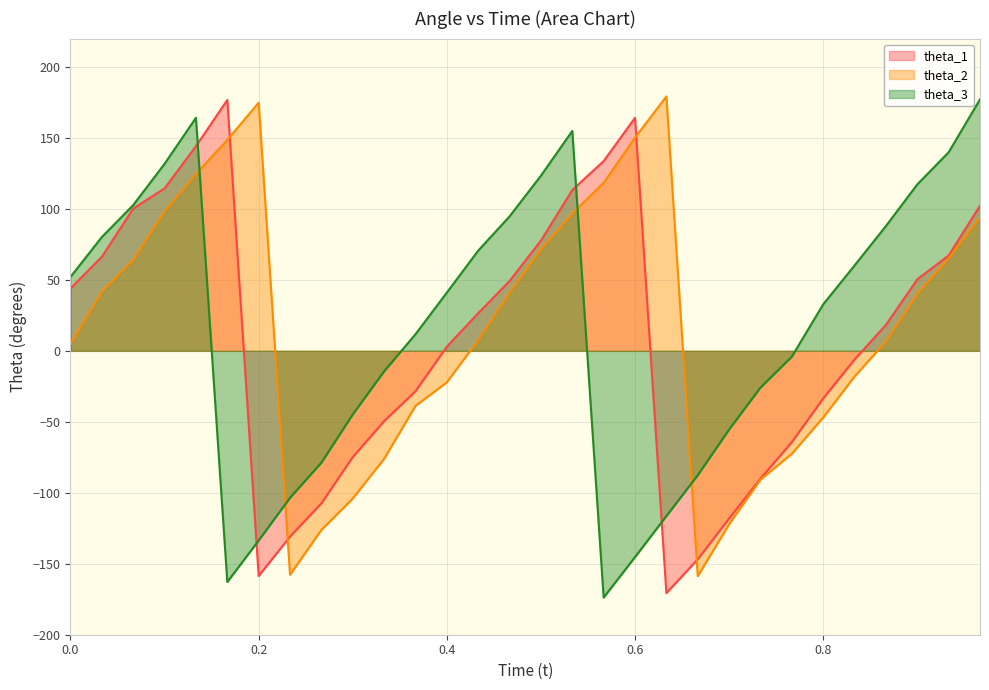

The theta_1 series shows -33.6 at 0.8. True or false?

True